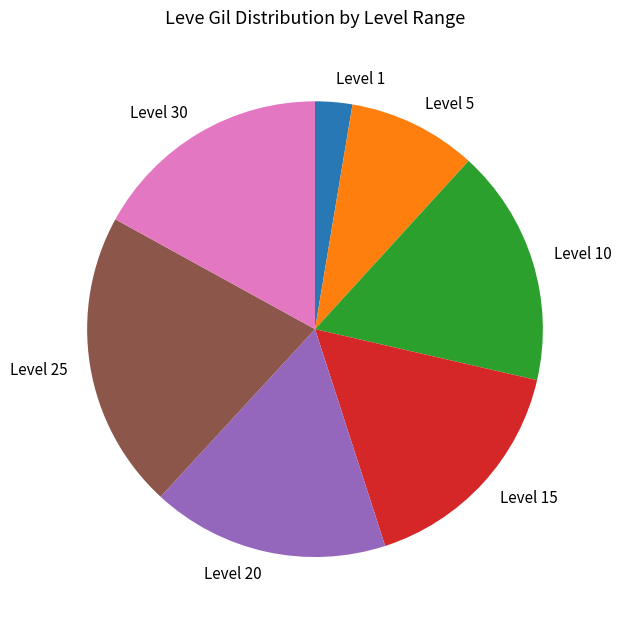

The Level 20 slice represents 17% of the pie. True or false?

True